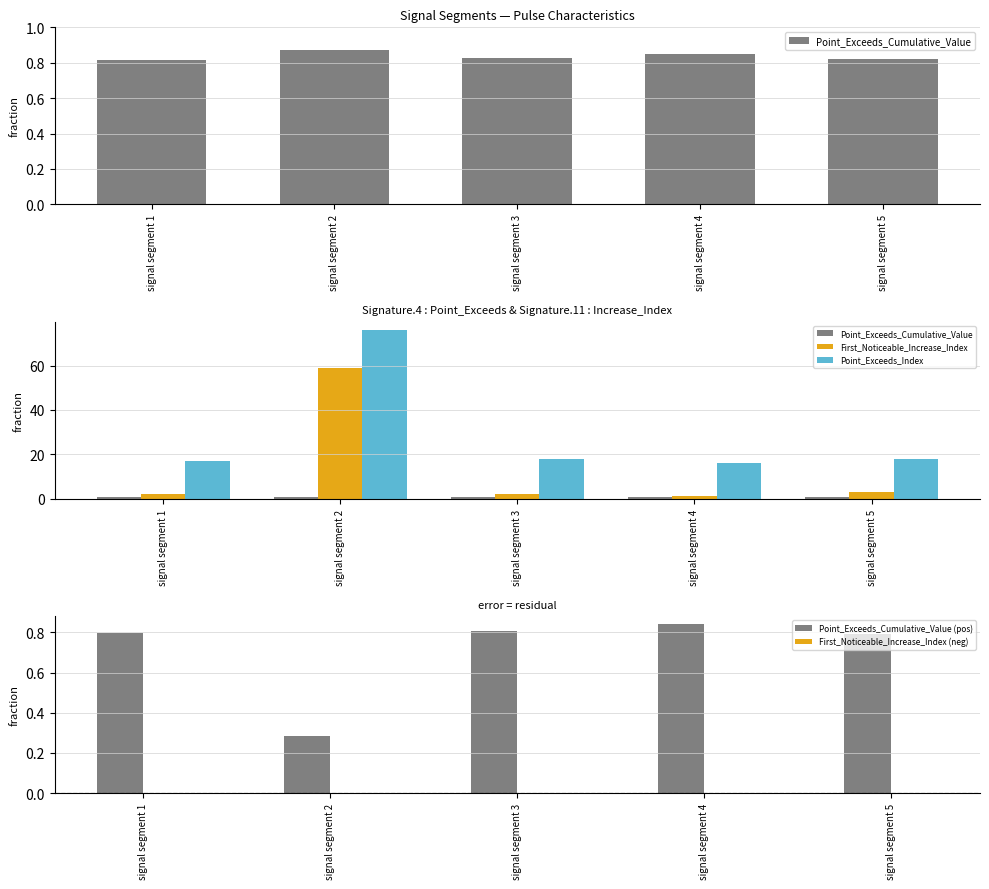

Which series changed the most between signal segment 1 and signal segment 5?

First_Noticeable_Increase_Index